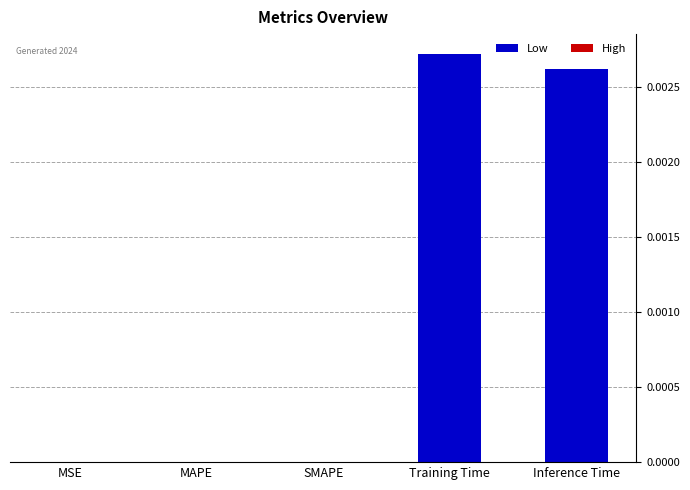

Between Inference Time and SMAPE, which is larger?

Inference Time